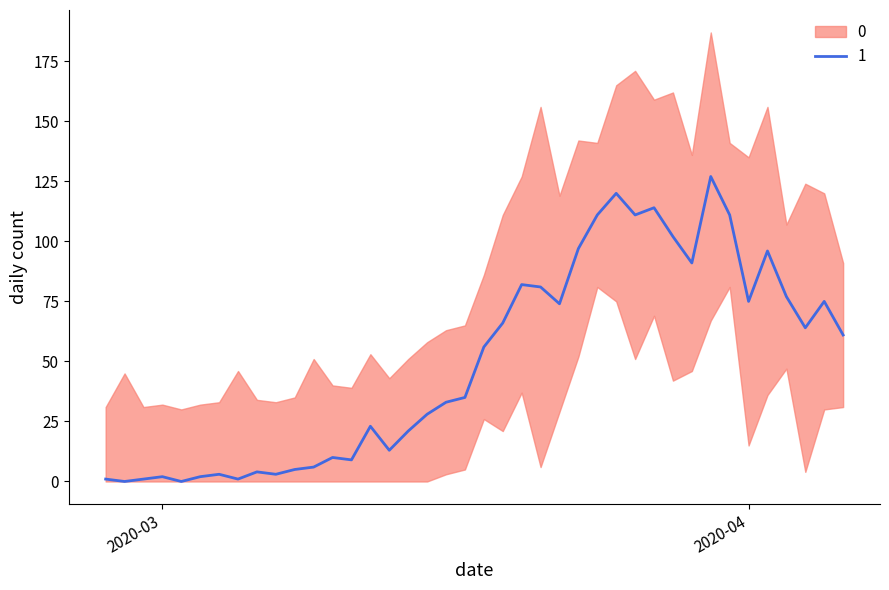

Approximately how many times larger is the value at 2020-02-29 compared to 2020-03-06?

0.2